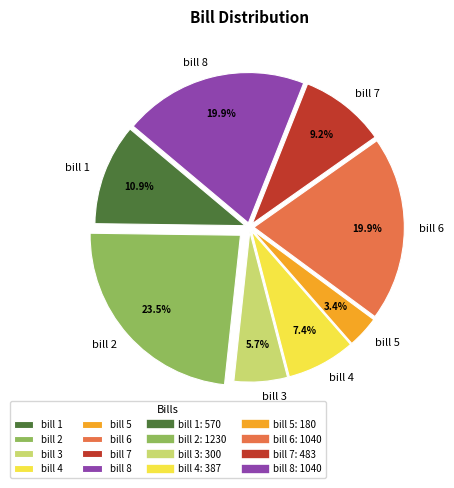

To the nearest percent, what percentage of the pie is bill 3?

6%